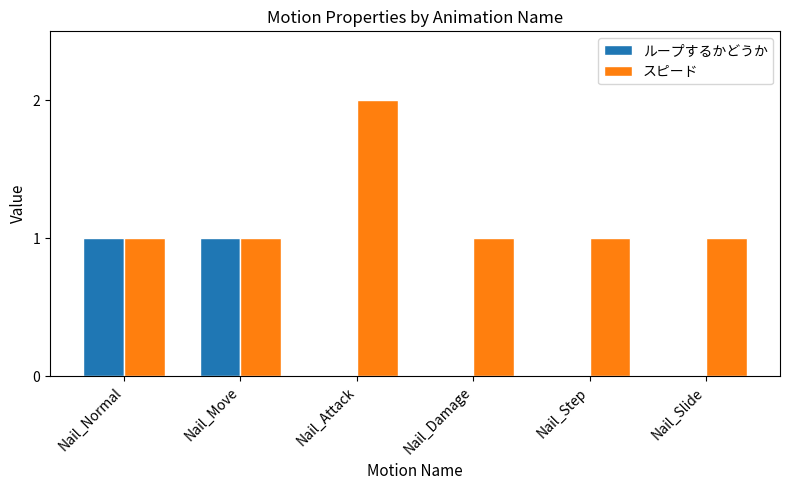

Which series has the largest total across all categories?

スピード